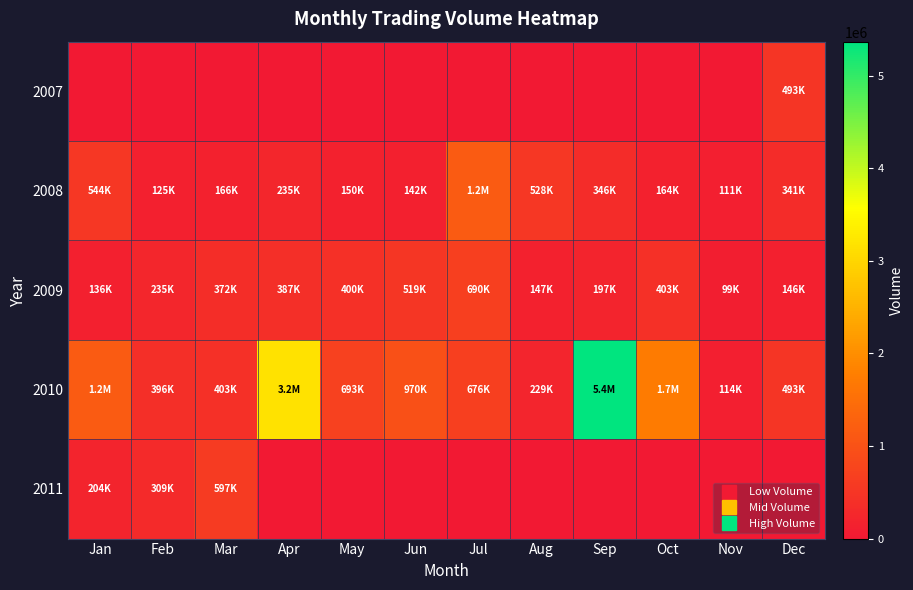

How many data points does each series have?

12